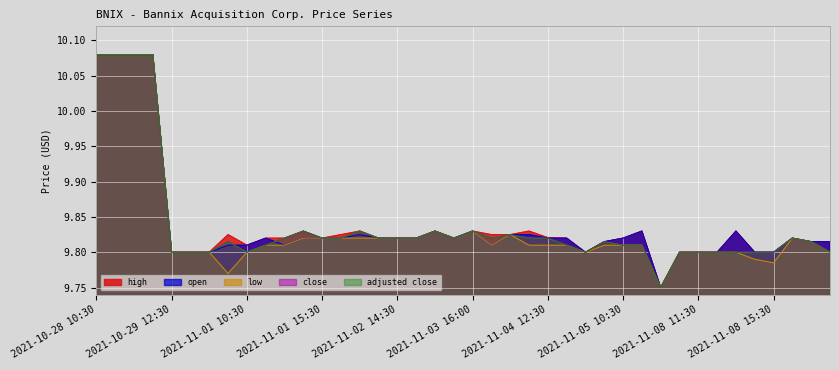

Which label corresponds to the largest value in the chart?

2021-10-28 10:30